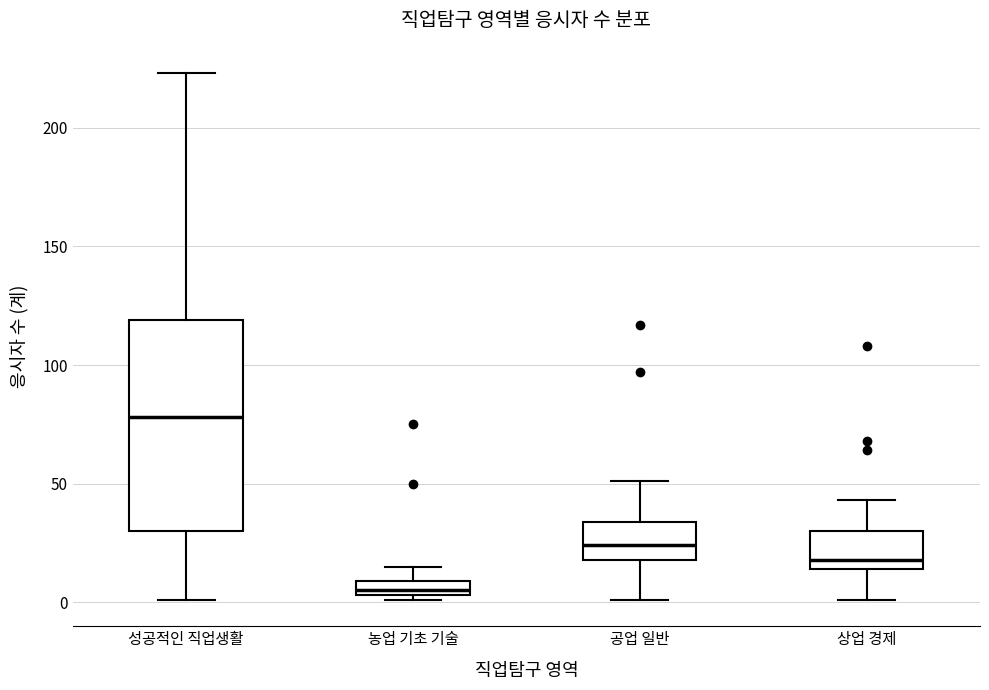

Which box is the tallest, from its lower edge to its upper edge?

성공적인 직업생활